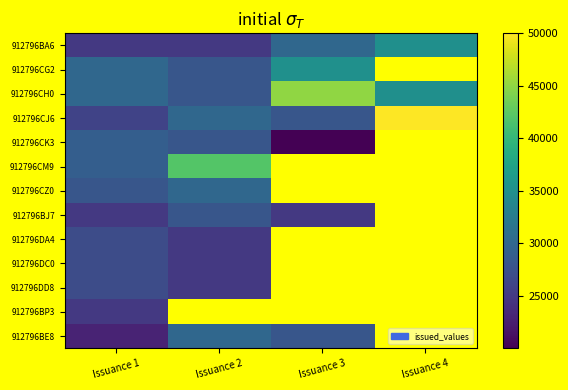

At which label does 912796CG2 first exceed 35001?

Issuance 3